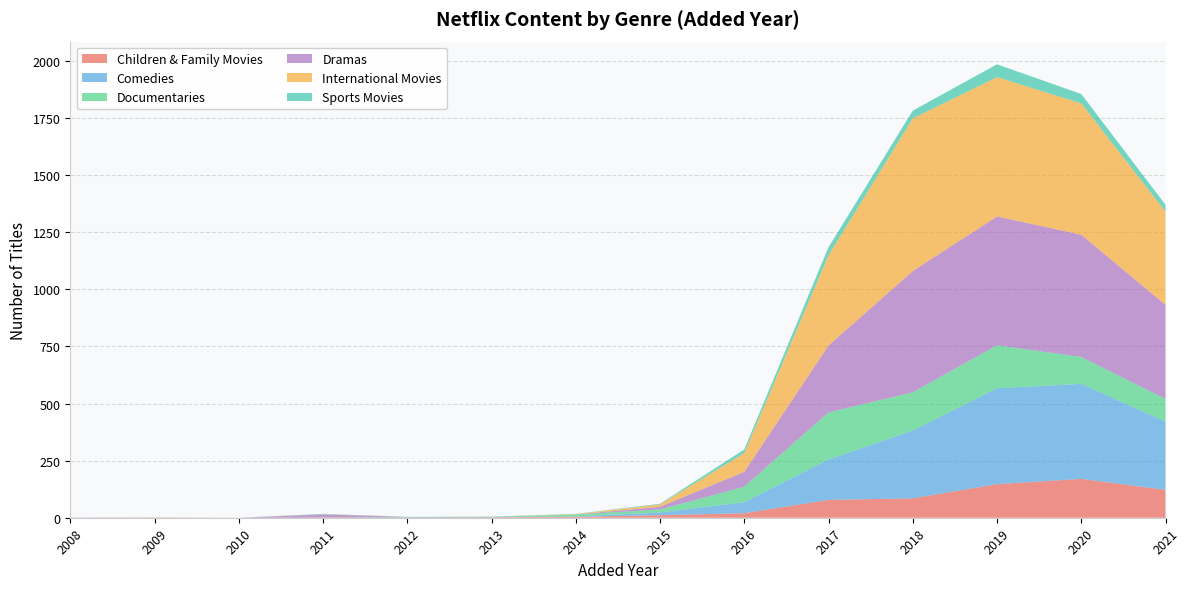

Reading left to right, transcribe all the data shown in this chart.

Children & Family Movies: 0	0	0	1	1	2	4	11	20	78	85	147	170	122
Comedies: 0	0	0	0	2	1	2	12	48	177	297	420	416	299
Documentaries: 0	0	0	0	1	1	8	13	68	206	167	188	118	99
Dramas: 1	1	0	13	0	0	0	12	65	293	531	564	535	412
International Movies: 0	1	0	1	0	0	2	10	82	395	668	610	575	408
Sports Movies: 0	0	0	2	0	1	1	3	16	35	34	56	41	30